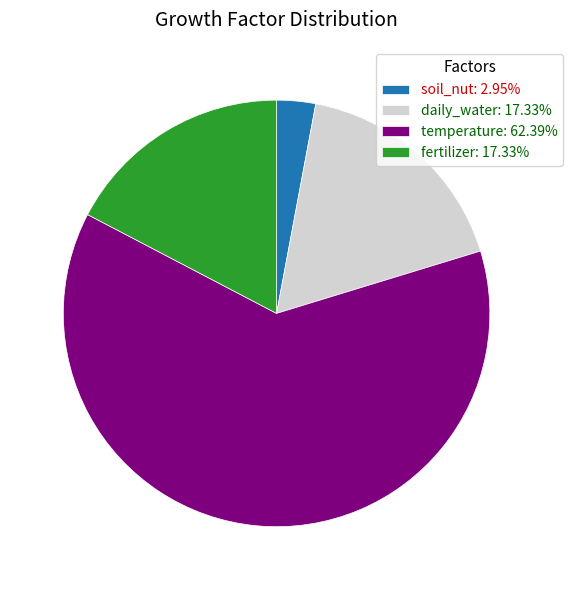

Does any single category account for the majority?

Yes